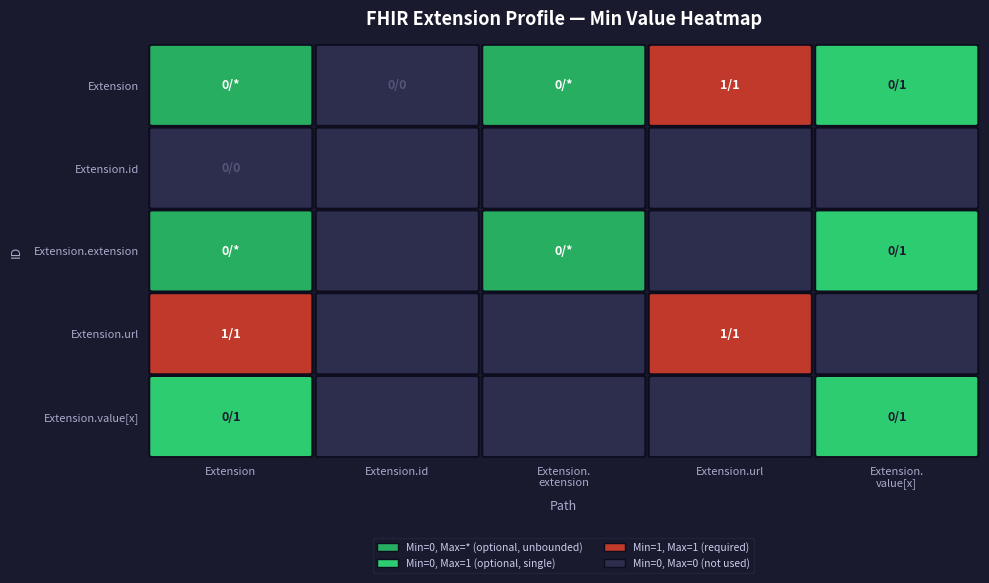

How many values in Extension are above zero?

1